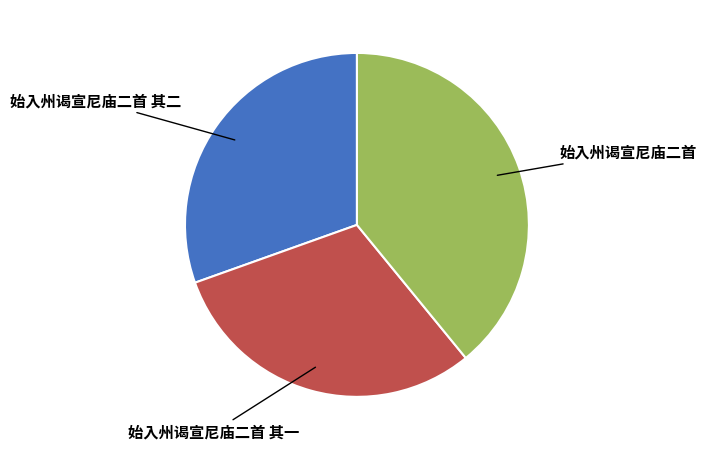

Is there any slice that represents more than half of the pie?

No